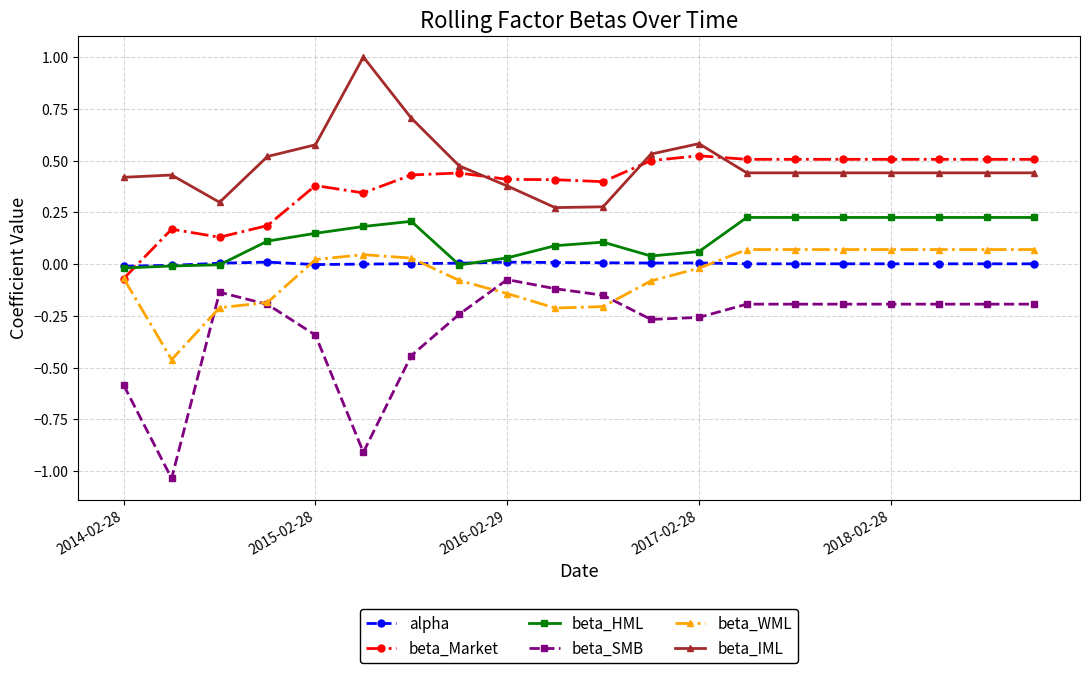

Is this an area chart (filled region under the line)?

No